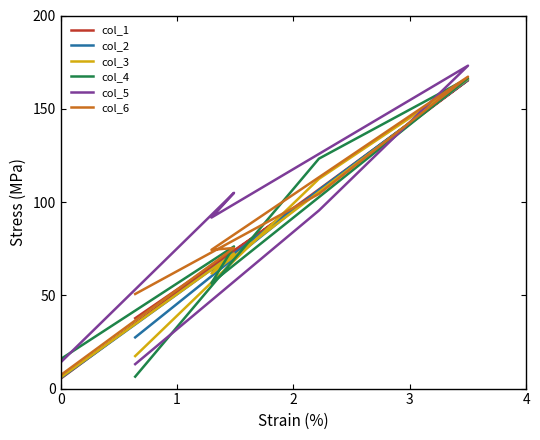

What is the value of the col_1 point at the 3rd from the left?

64.6